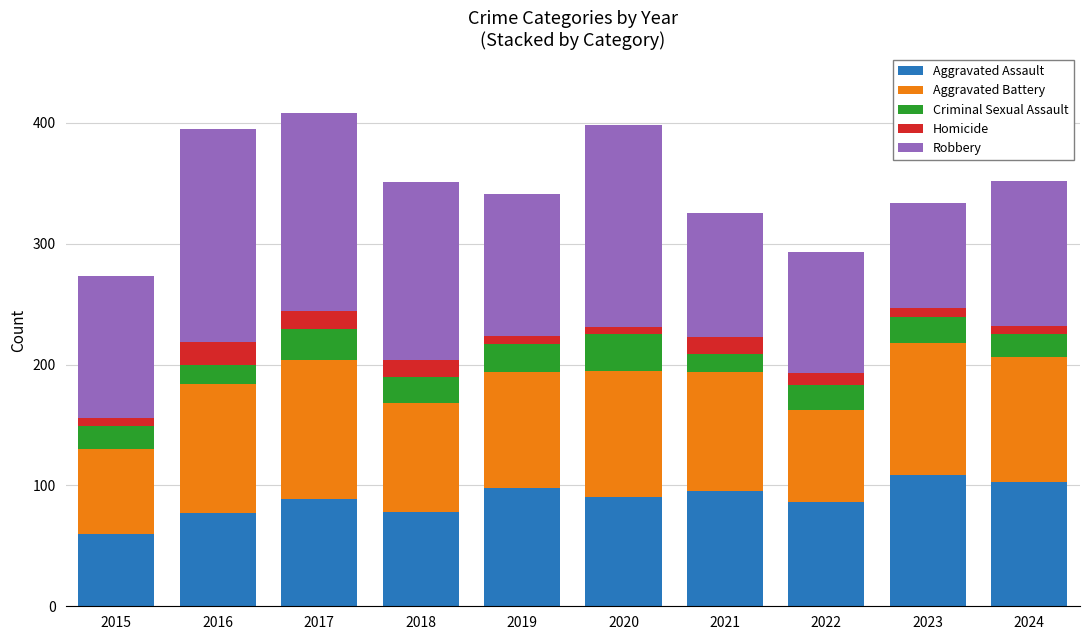

What is the lowest value of the Aggravated Assault series?

60